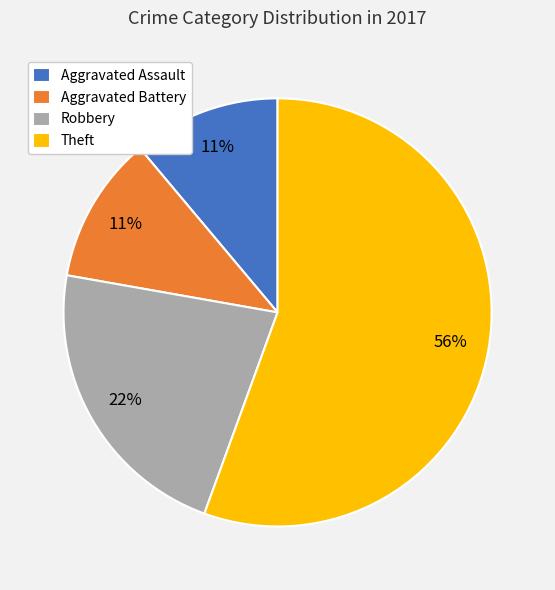

Which category has the biggest portion of the pie?

Theft